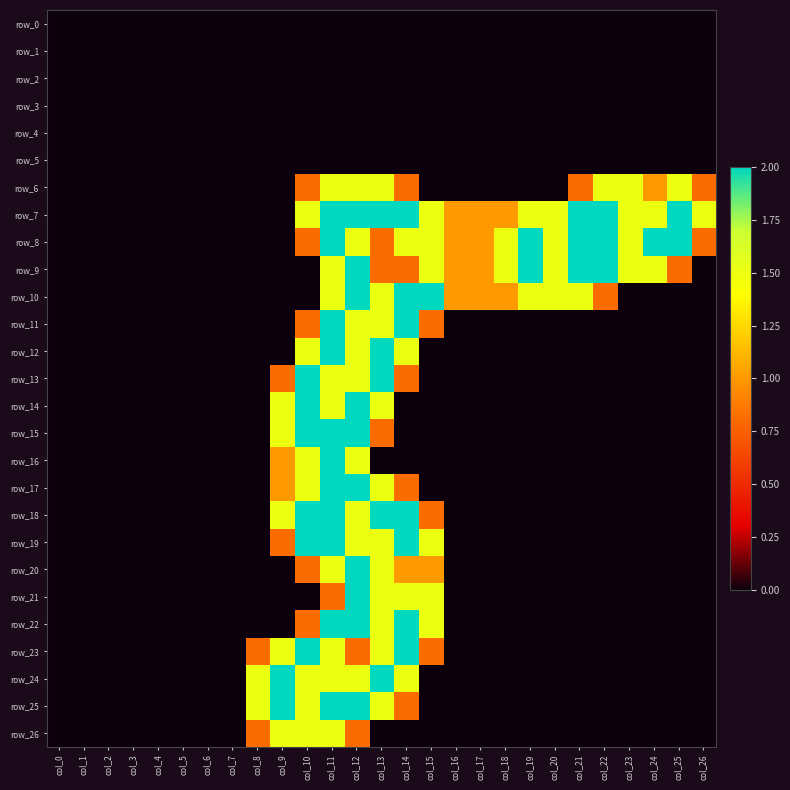

True or false: row_25 has a value of 0.8 at col_14.

True